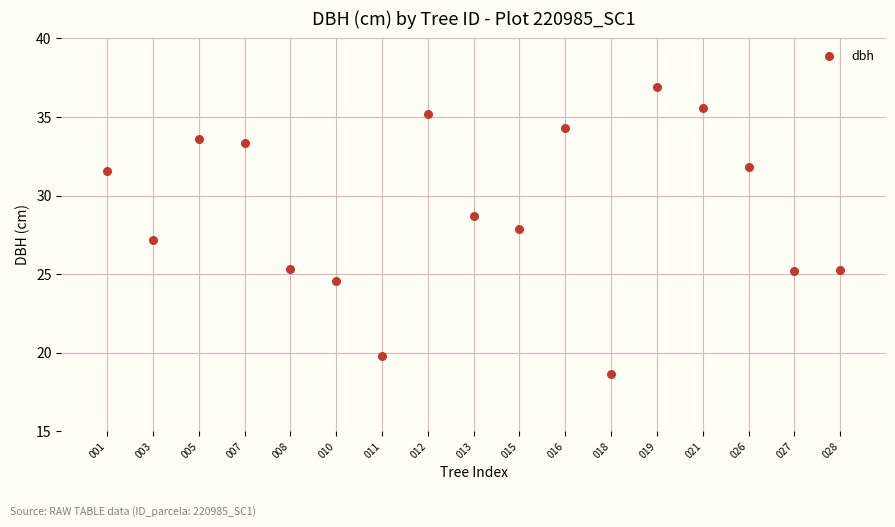

What is the range of Y values (max minus min)?

18.2